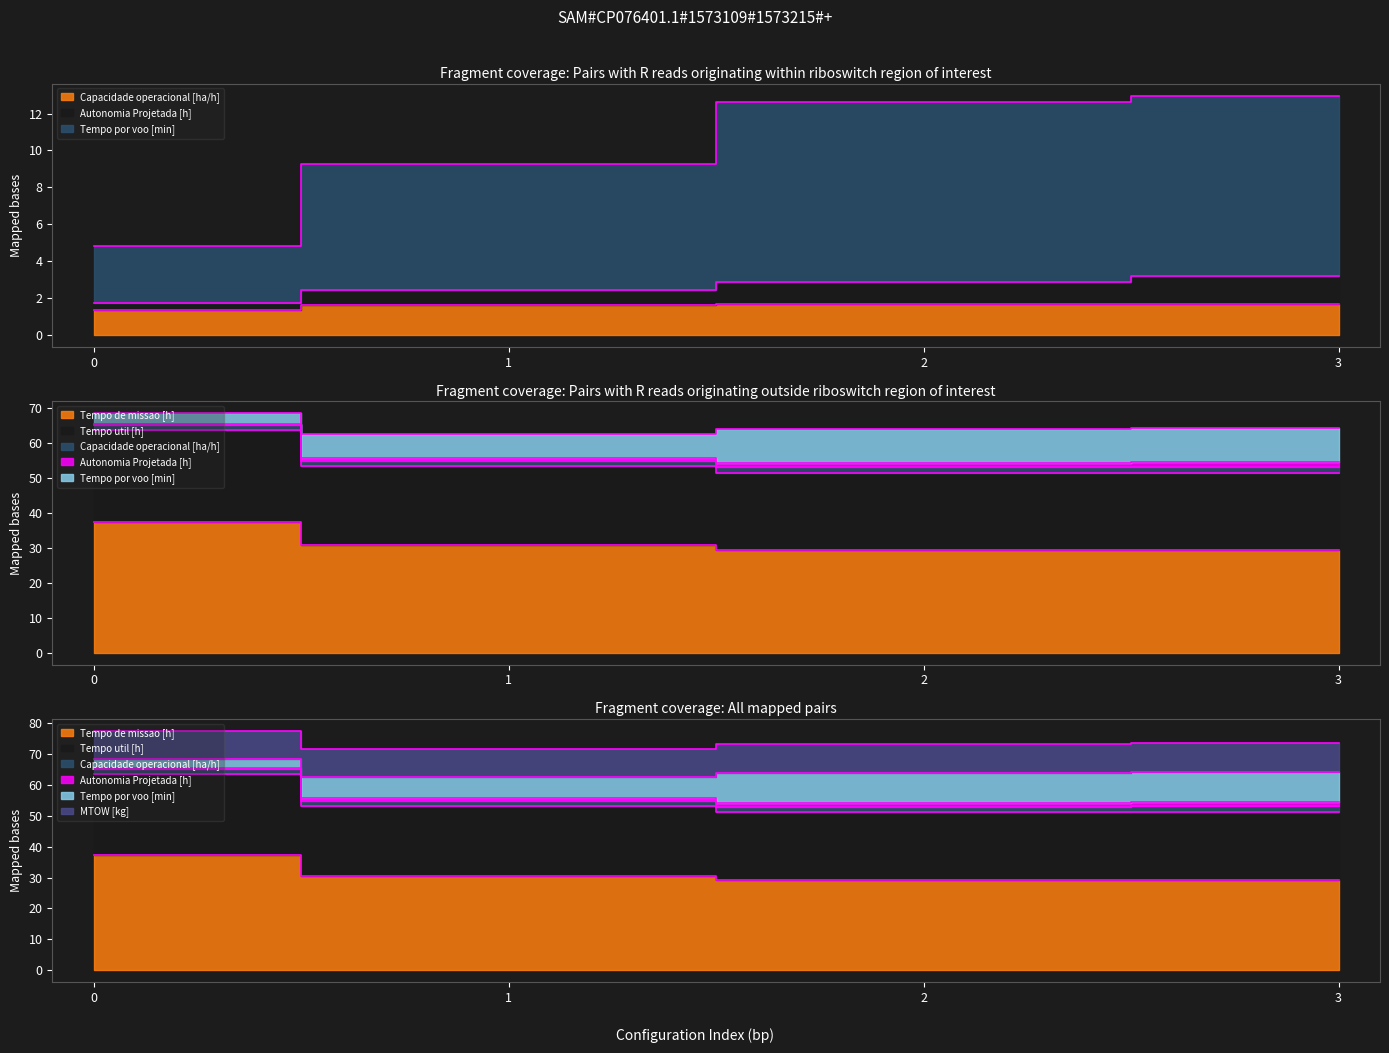

True or false: Tempo de missao [h] and Capacidade operacional [ha/h] cross at least once.

False